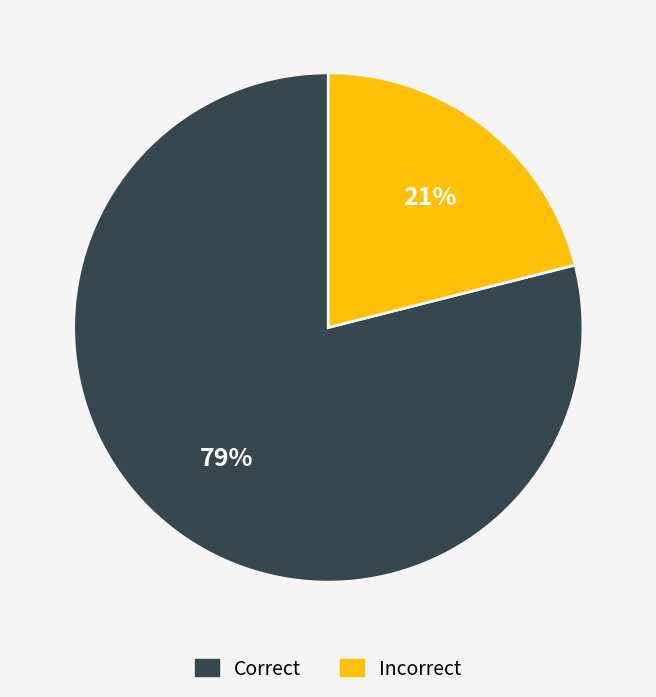

Does any single category account for the majority?

Yes